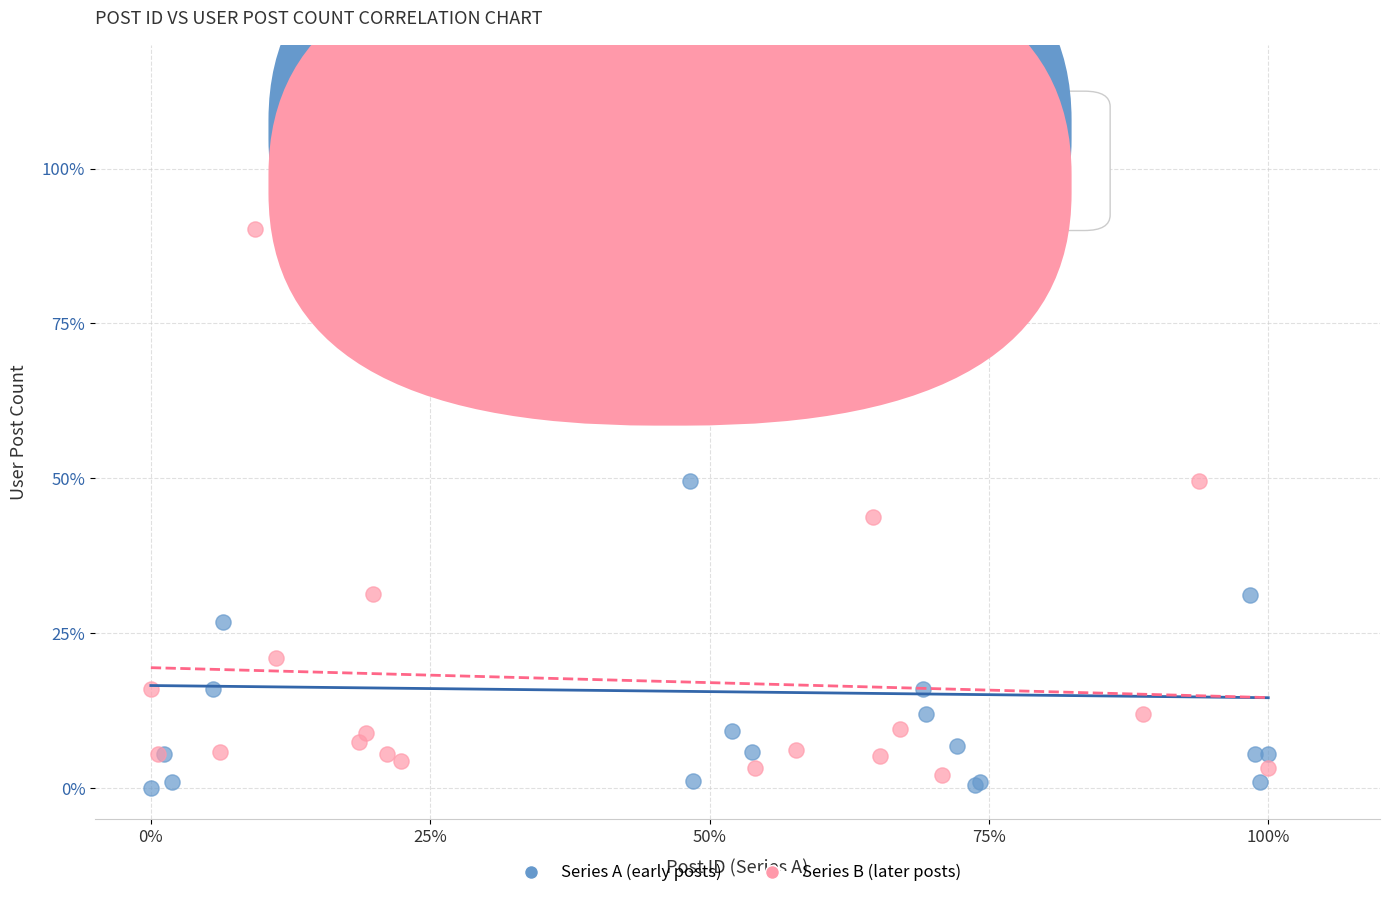

Which series reaches the maximum Y coordinate?

Series A (early posts)